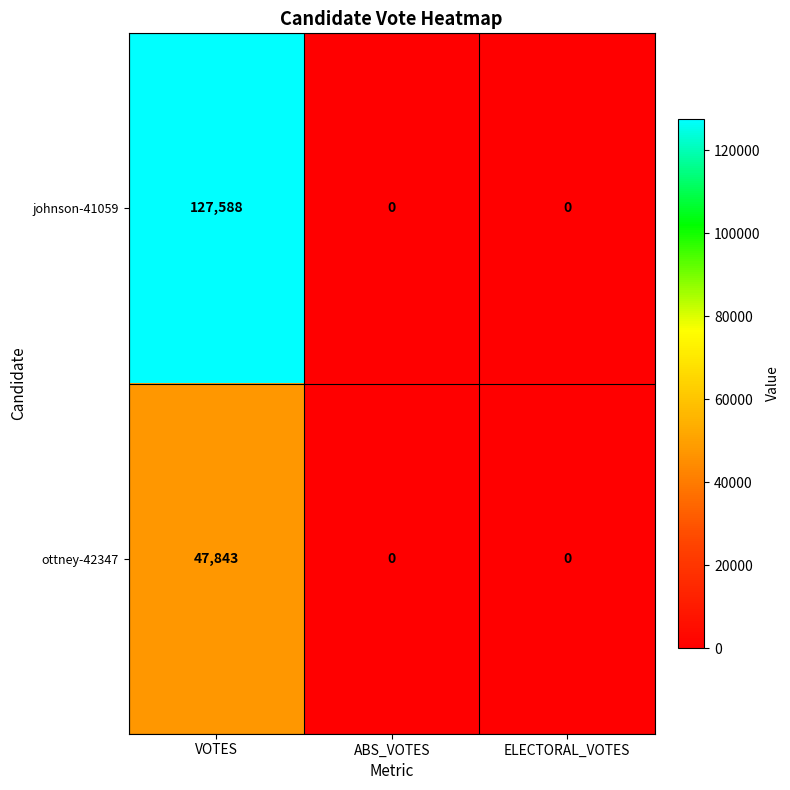

List the series in order of their peak value, lowest first.

ottney-42347, johnson-41059